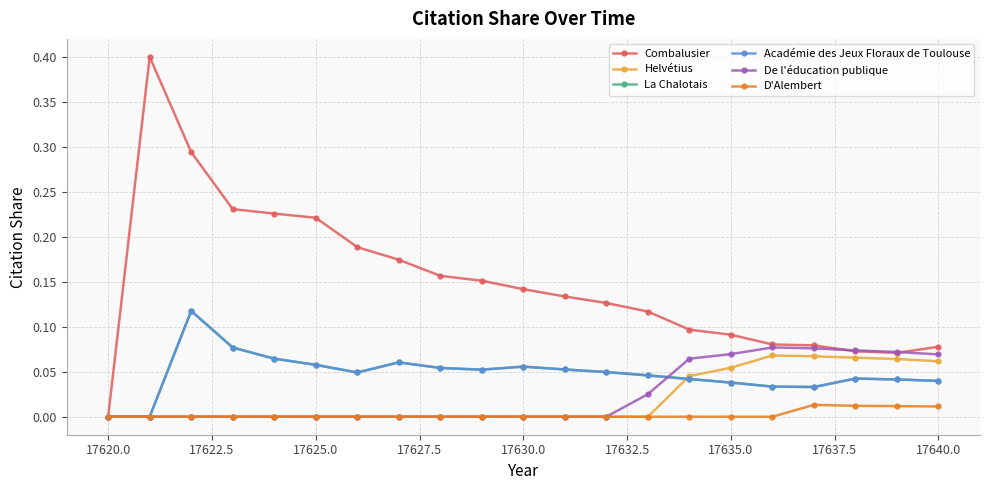

Does the chart have visible grid lines?

Yes